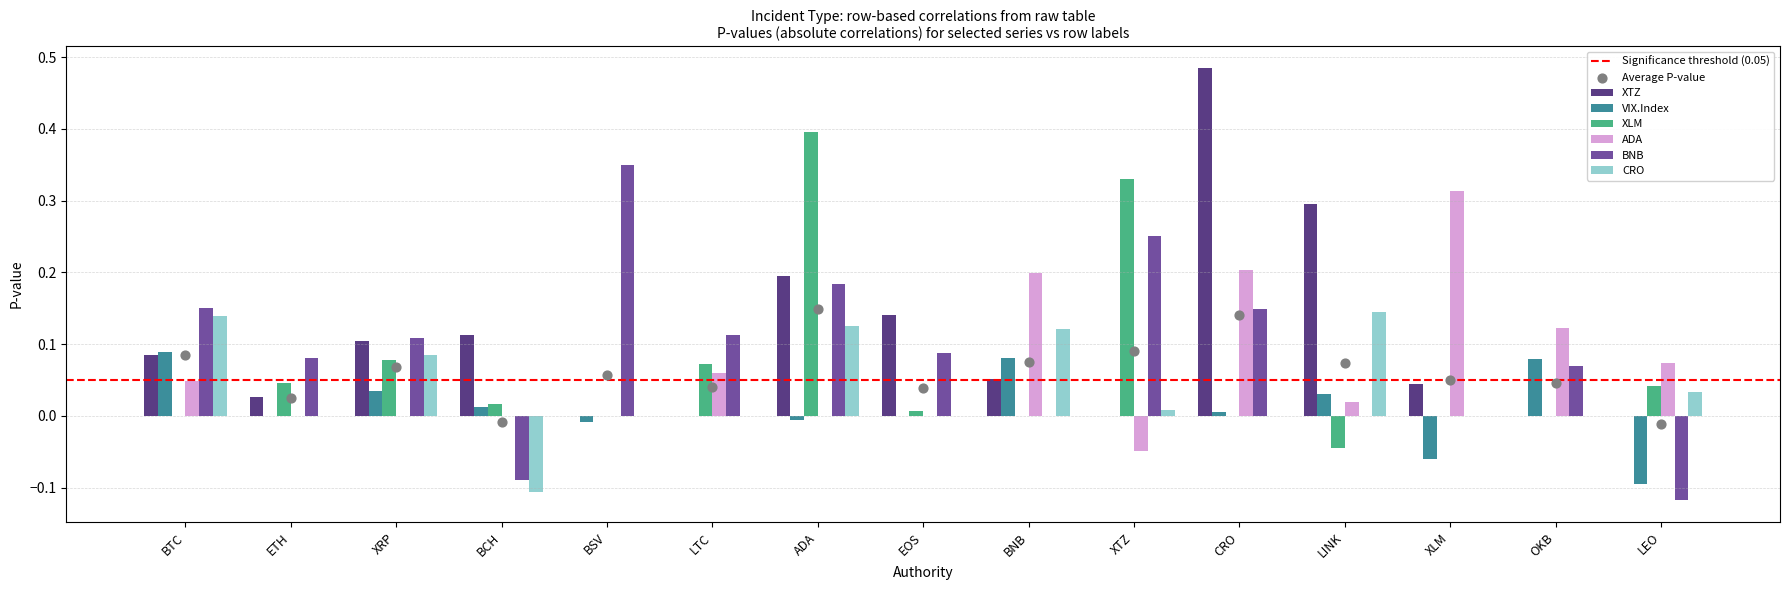

Which series has the largest total across all categories?

XTZ